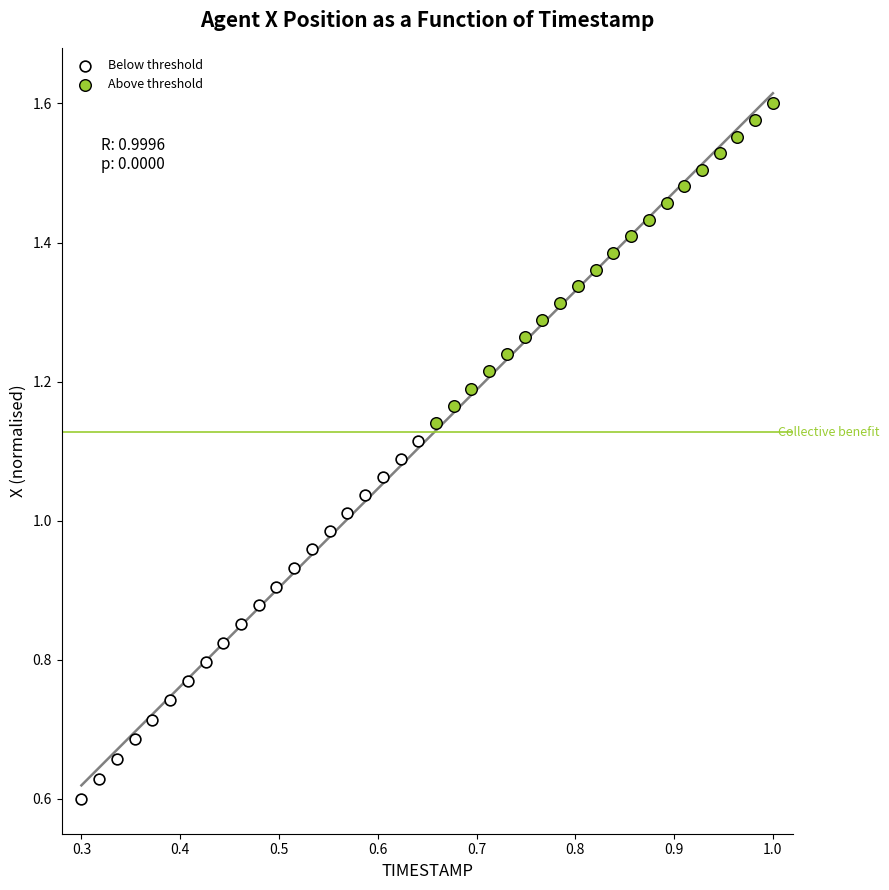

Which series reaches the maximum Y coordinate?

Above threshold